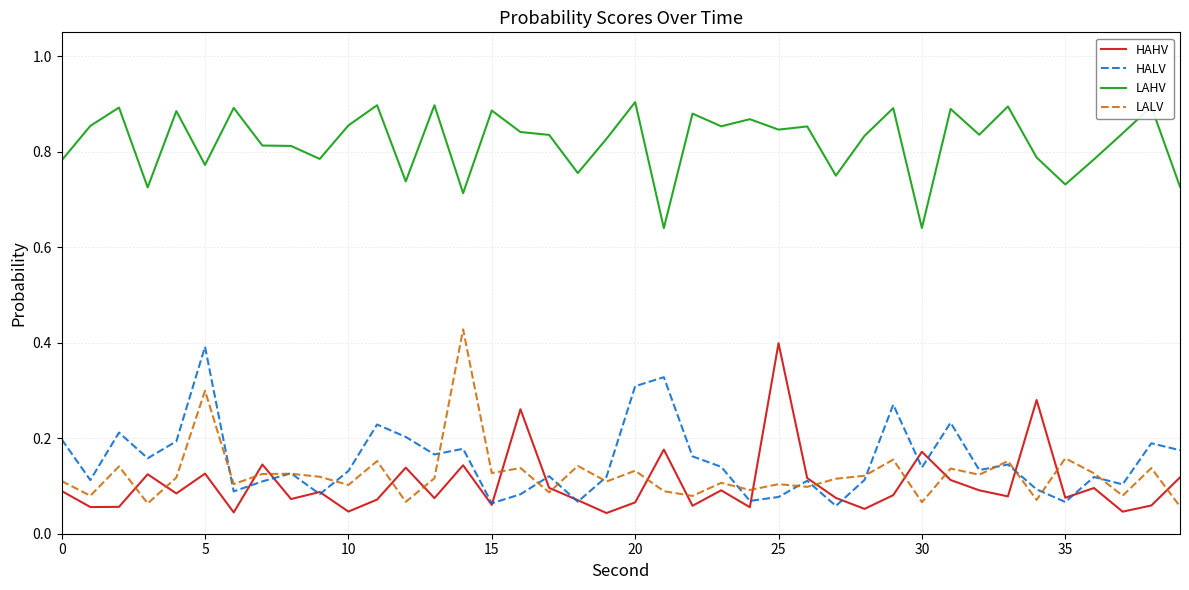

True or false: LAHV and HAHV intersect in this chart.

False